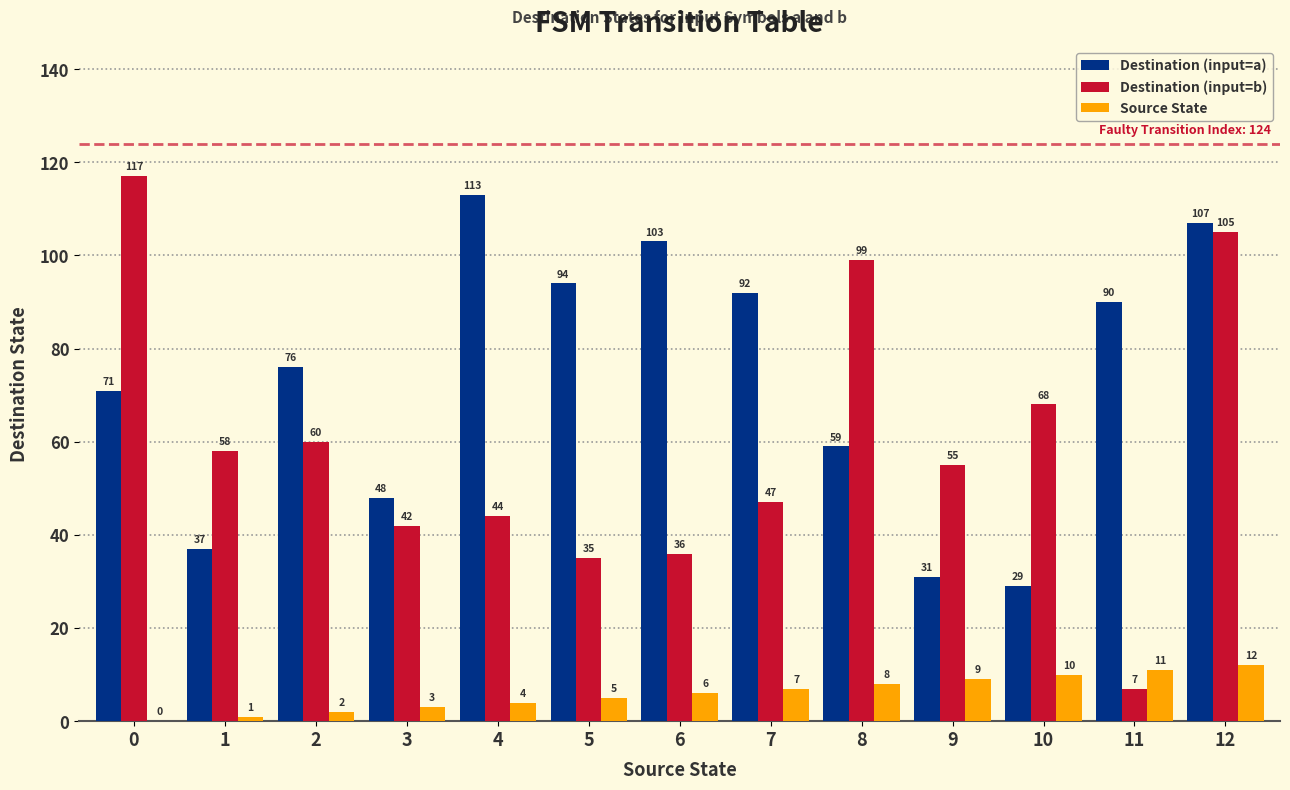

What is the greatest value displayed?

117